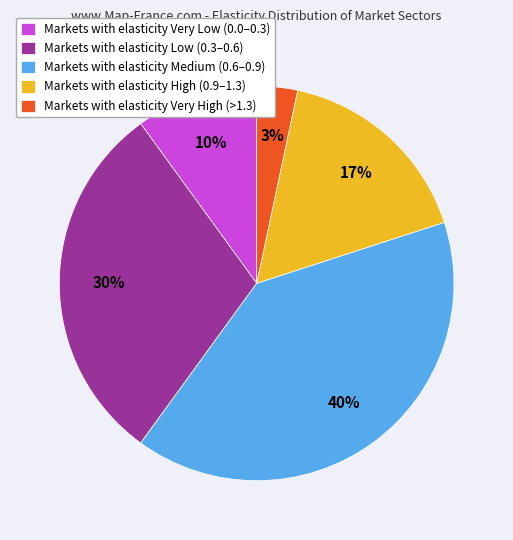

How many slices are in this pie chart?

5